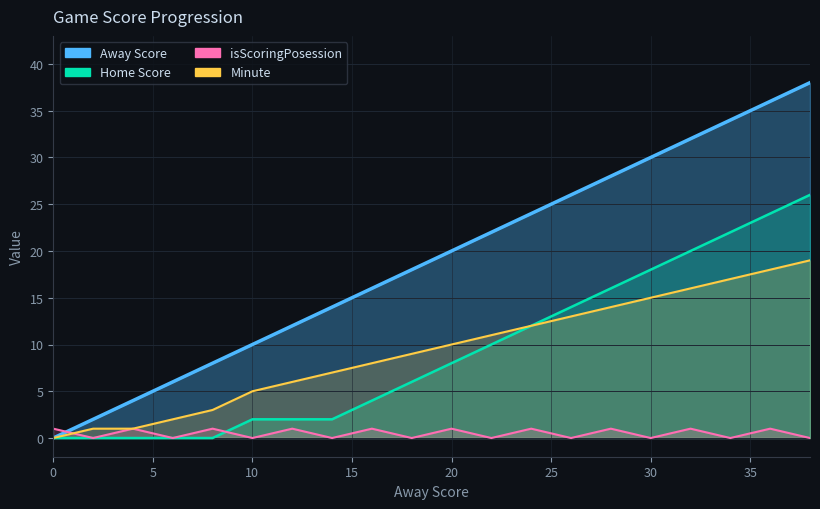

The Away Score series shows 20 at 14. True or false?

False